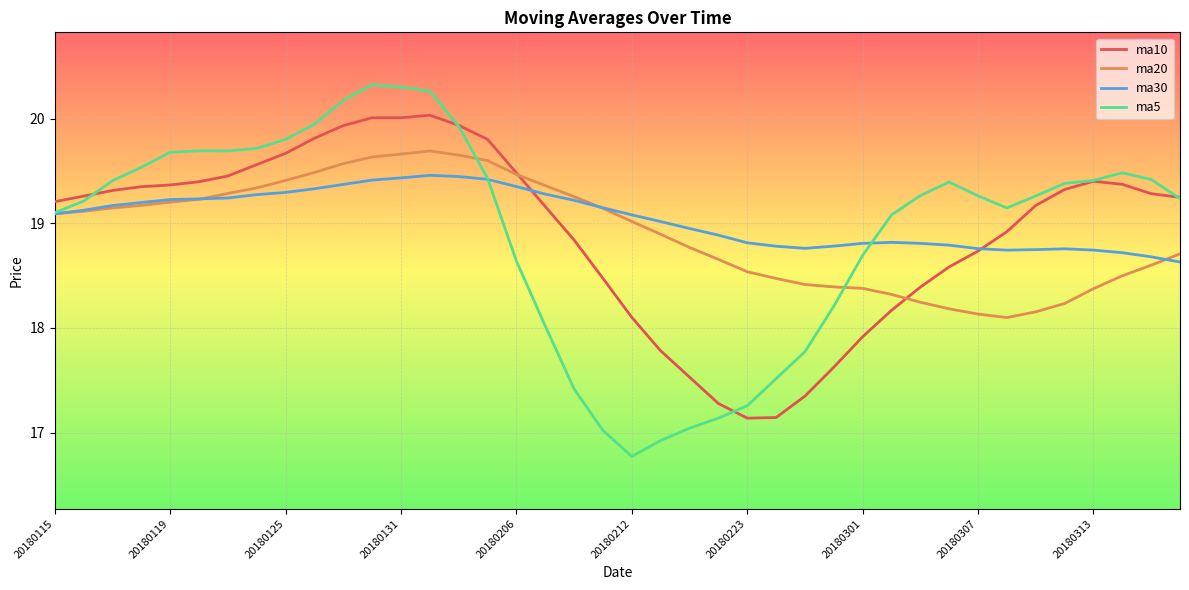

Rank the series by their maximum value, from highest to lowest.

ma5, ma10, ma20, ma30